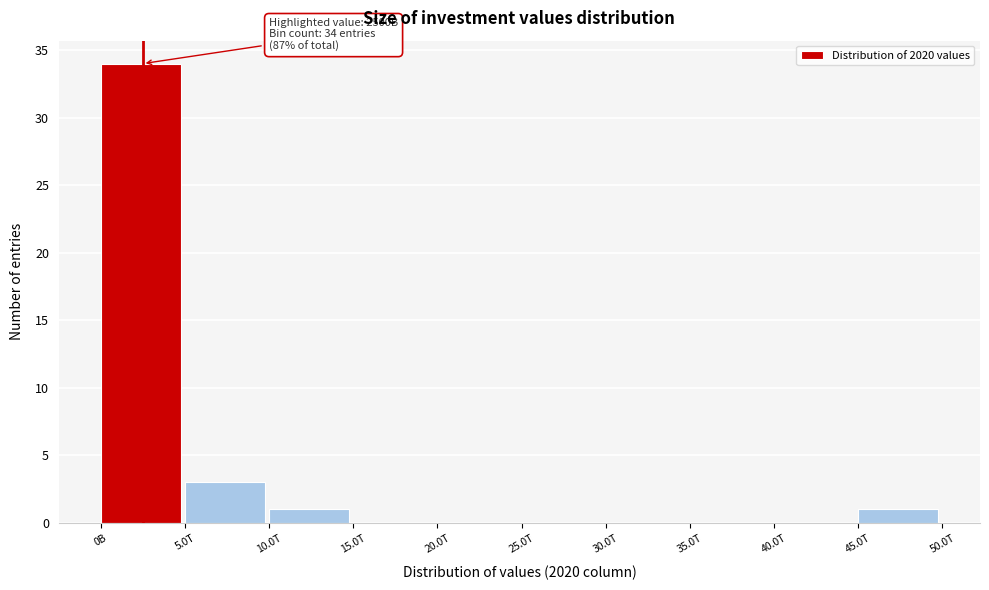

Reading left to right, extract all data points from this chart.

0B=34	5.0T=3	10.0T=1	15.0T=0	20.0T=0	25.0T=0	30.0T=0	35.0T=0	40.0T=0	45.0T=1